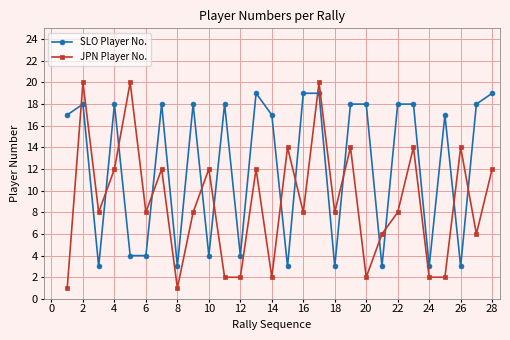

True or false: JPN Player No. has more than 1 points higher than both neighbors.

True